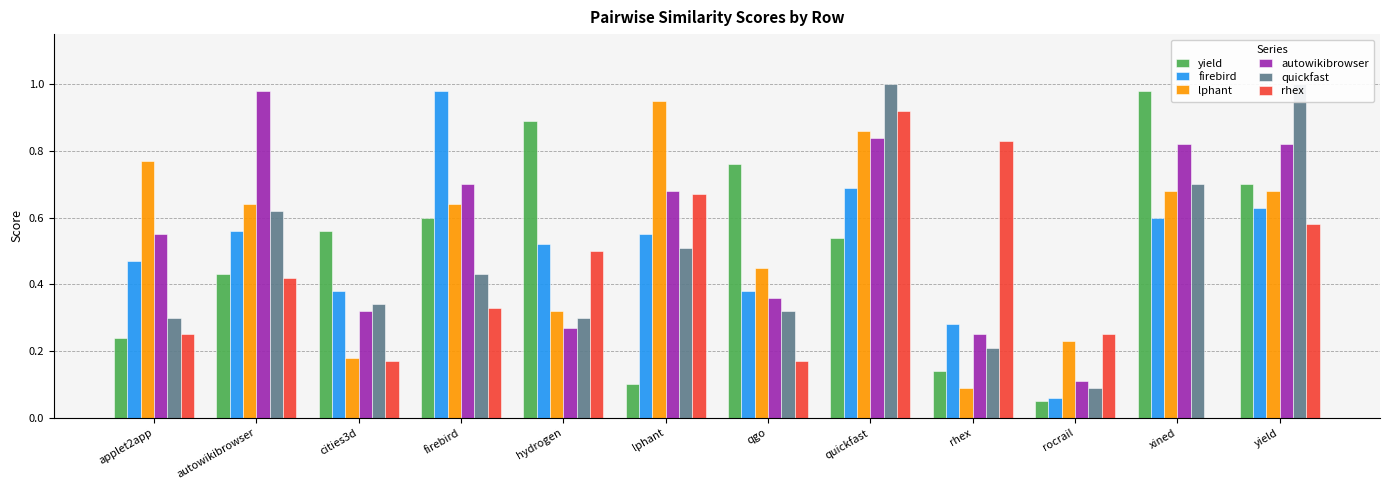

Reading right to left, extract all data points from this chart.

yield: 0.7	1.0	0.1	0.1	0.5	0.8	0.1	0.9	0.6	0.6	0.4	0.2
firebird: 0.6	0.6	0.1	0.3	0.7	0.4	0.6	0.5	1.0	0.4	0.6	0.5
lphant: 0.7	0.7	0.2	0.1	0.9	0.5	0.9	0.3	0.6	0.2	0.6	0.8
autowikibrowser: 0.8	0.8	0.1	0.2	0.8	0.4	0.7	0.3	0.7	0.3	1.0	0.6
quickfast: 1.0	0.7	0.1	0.2	1.0	0.3	0.5	0.3	0.4	0.3	0.6	0.3
rhex: 0.6	0.0	0.2	0.8	0.9	0.2	0.7	0.5	0.3	0.2	0.4	0.2